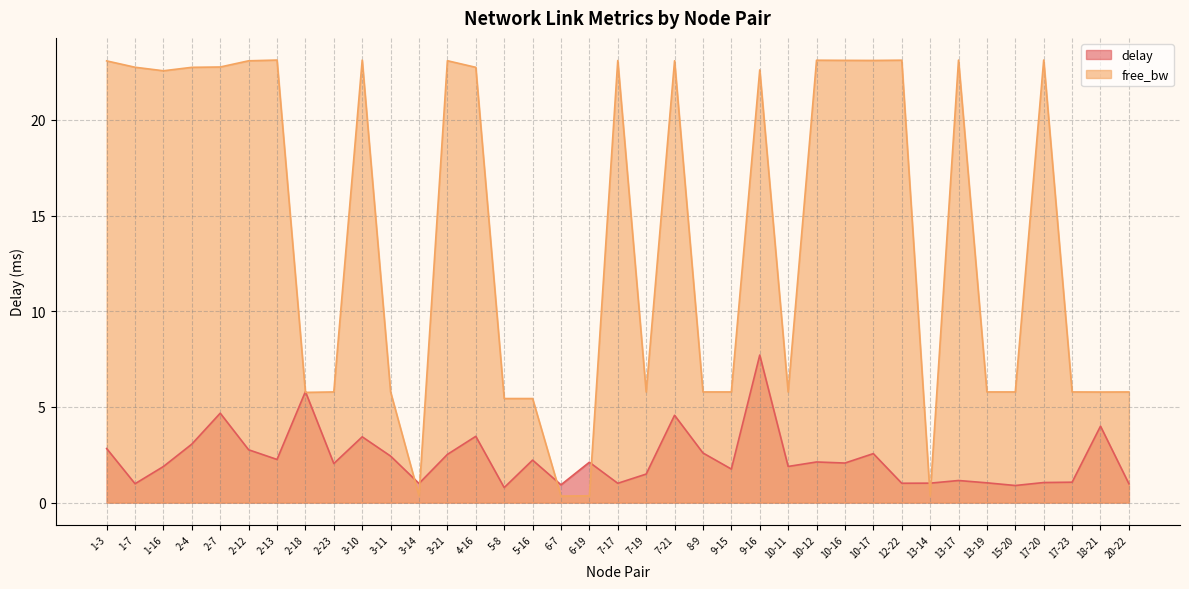

Where do free_bw and delay first cross each other?

2-13 and 2-18